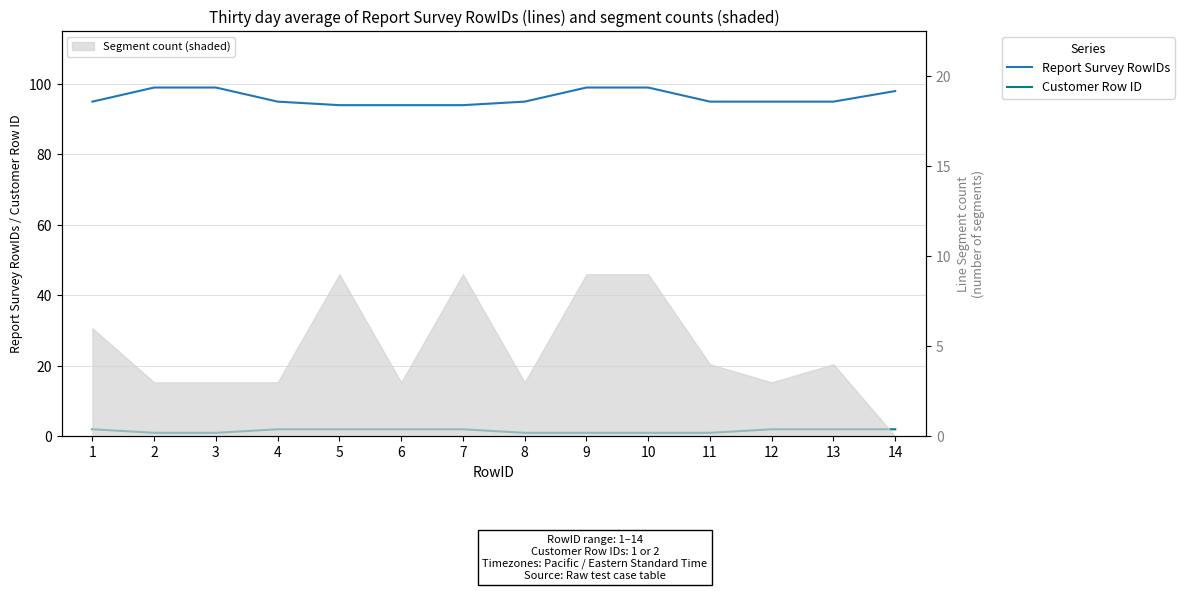

Reading right to left, what are all the values shown in this chart?

Report Survey RowIDs: 98	95	95	95	99	99	95	94	94	94	95	99	99	95
Customer Row ID: 2	2	2	1	1	1	1	2	2	2	2	1	1	2